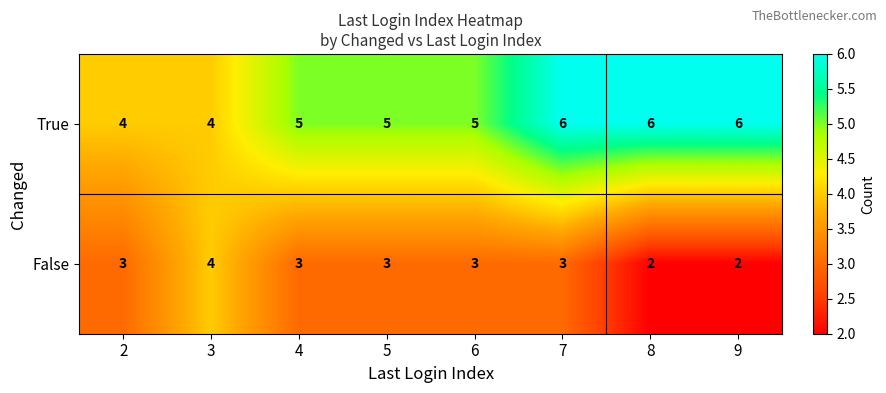

What is the approximate value of True at 2?

4